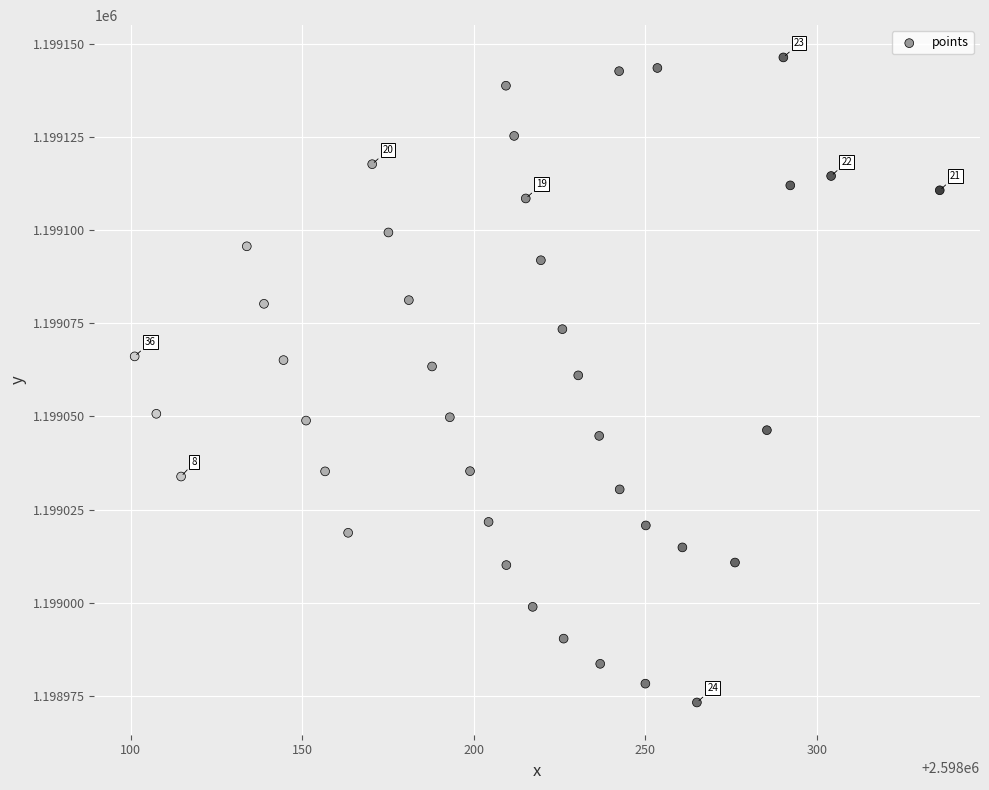

What Y value in the scatter plot is closest to 1199059?

1199061.0